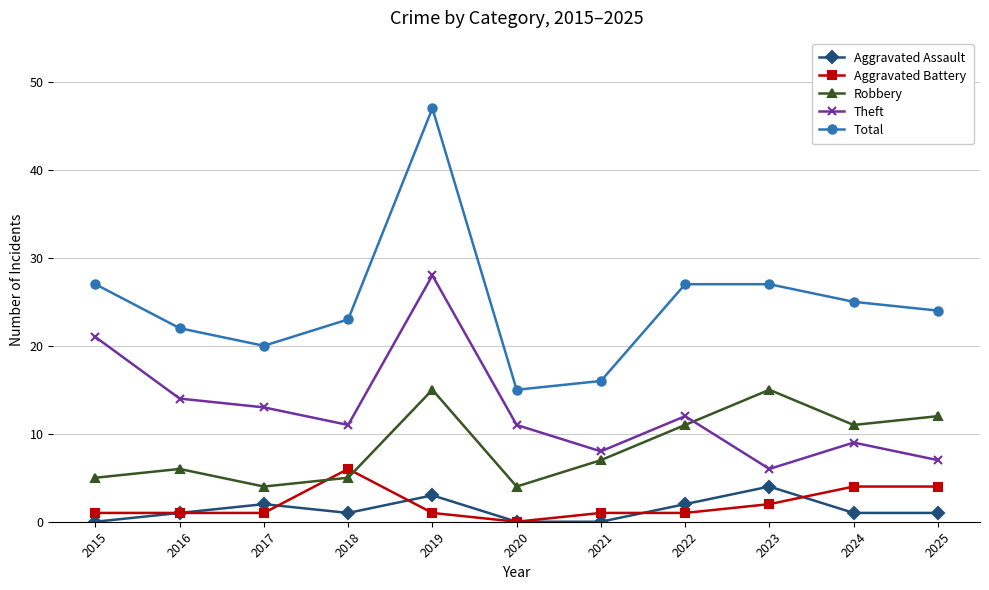

How many data points in Total are less than 24?

5